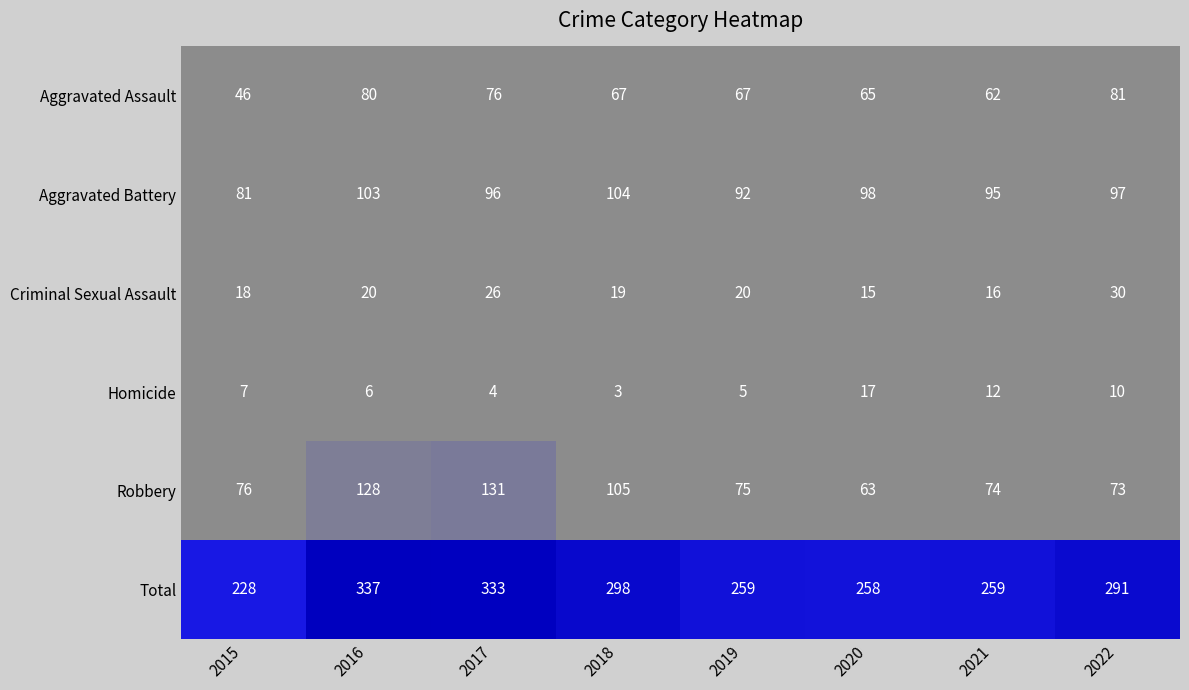

How many data points in Aggravated Battery are less than 97?

4